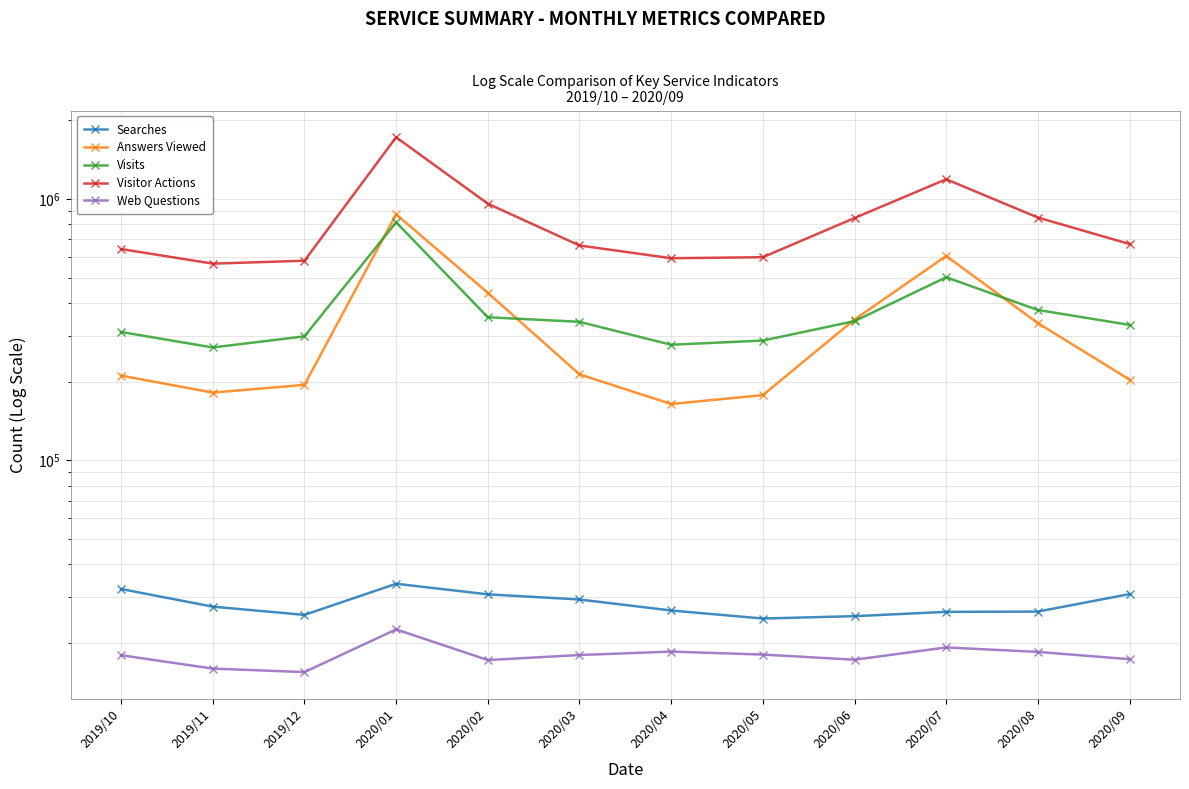

What is the difference between the maximum and minimum values in the Web Questions series?

7071